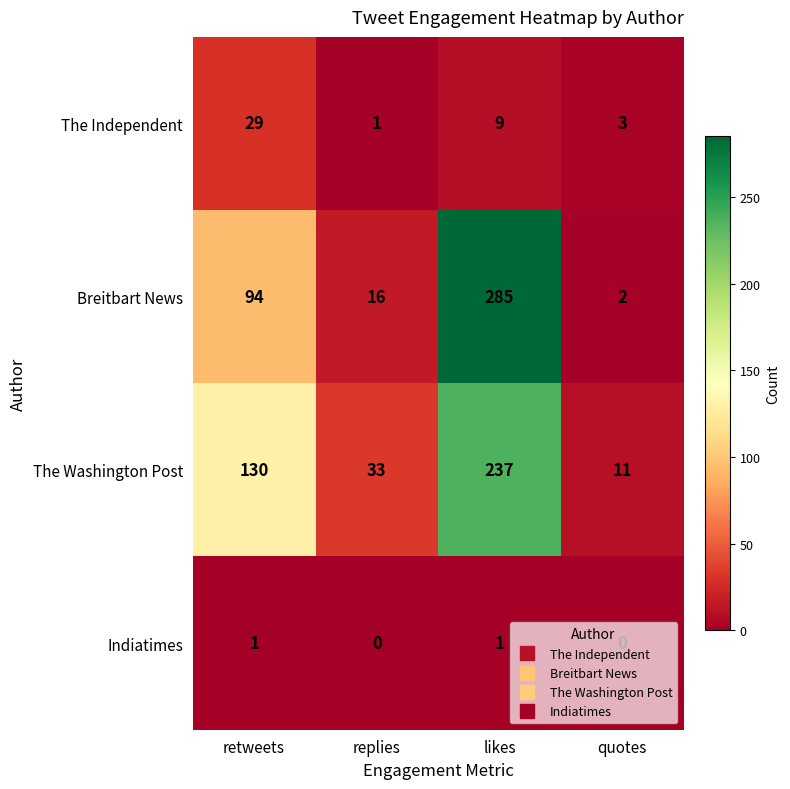

The value of Breitbart News at retweets is 94. True or false?

True